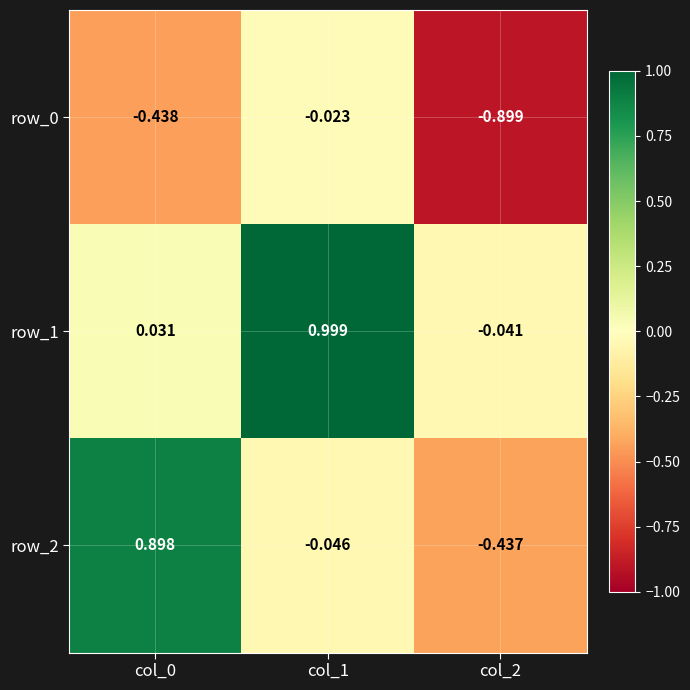

At which category does the chart reach its minimum across all series?

col_2